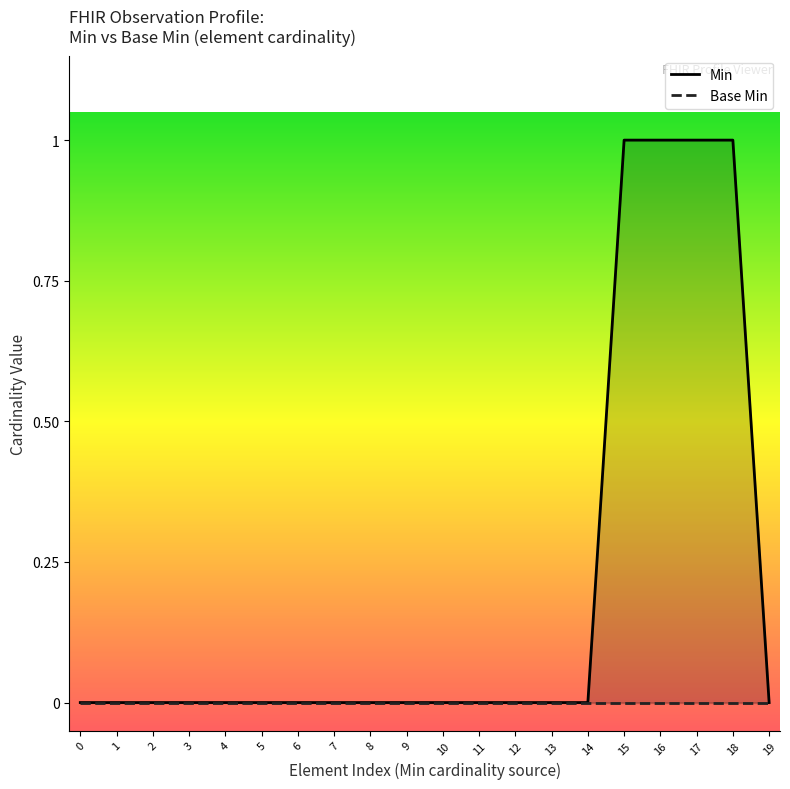

Does the chart have visible grid lines?

No